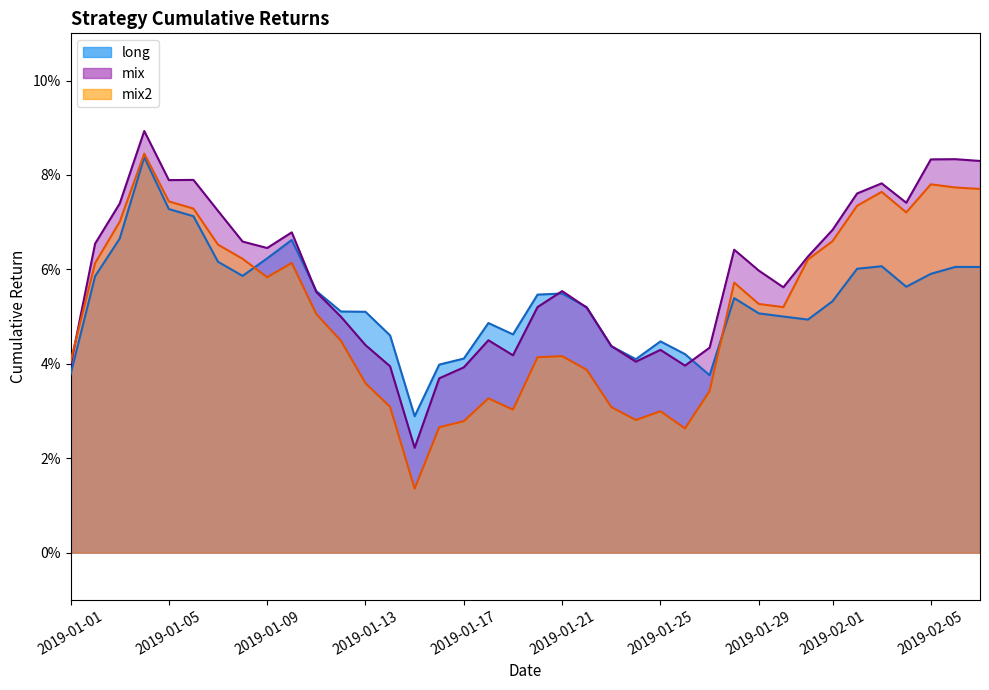

What is the sum of all mix2 values?

2.0